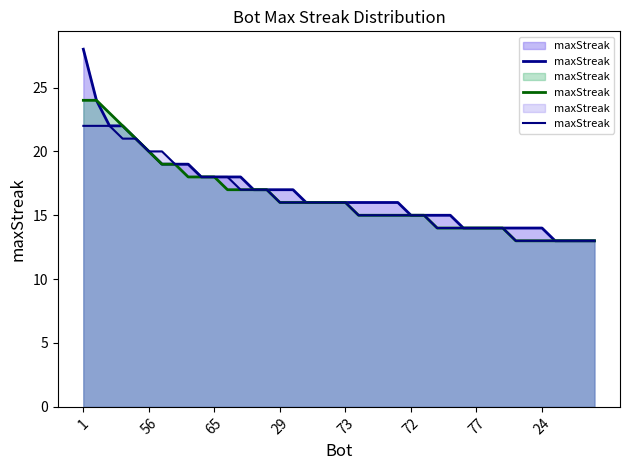

True or false: the data shows 18 at 11.

True